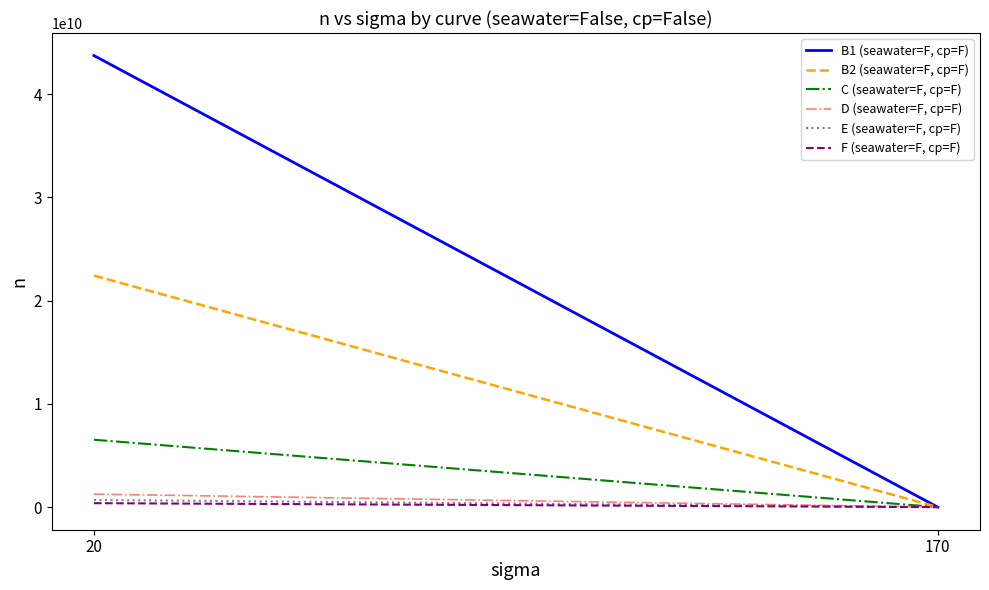

Reading left to right, extract all data points from this chart.

B1 (seawater=F, cp=F): 43737103830.4	1567488.3
B2 (seawater=F, cp=F): 22431071602.2	918764.7
C (seawater=F, cp=F): 6529050408.9	795523.9
D (seawater=F, cp=F): 1261391853.0	296929.4
E (seawater=F, cp=F): 699600355.8	208282.7
F (seawater=F, cp=F): 385345260.4	145765.0